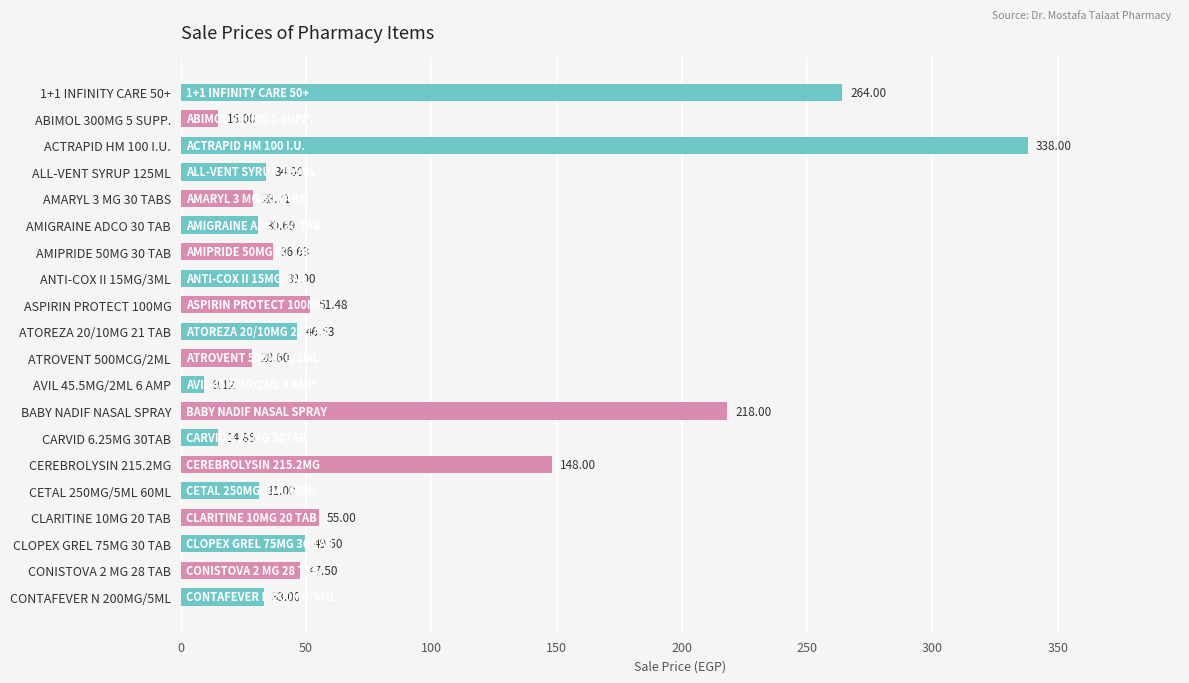

List the labels in order of value, largest first.

ACTRAPID HM 100 I.U., 1+1 INFINITY CARE 50+, BABY NADIF NASAL SPRAY, CEREBROLYSIN 215.2MG, CLARITINE 10MG 20 TAB, ASPIRIN PROTECT 100MG, CLOPEX GREL 75MG 30 TAB, CONISTOVA 2 MG 28 TAB, ATOREZA 20/10MG 21 TAB, ANTI-COX II 15MG/3ML, AMIPRIDE 50MG 30 TAB, ALL-VENT SYRUP 125ML, CONTAFEVER N 200MG/5ML, CETAL 250MG/5ML 60ML, AMIGRAINE ADCO 30 TAB, AMARYL 3 MG 30 TABS, ATROVENT 500MCG/2ML, ABIMOL 300MG 5 SUPP., CARVID 6.25MG 30TAB, AVIL 45.5MG/2ML 6 AMP